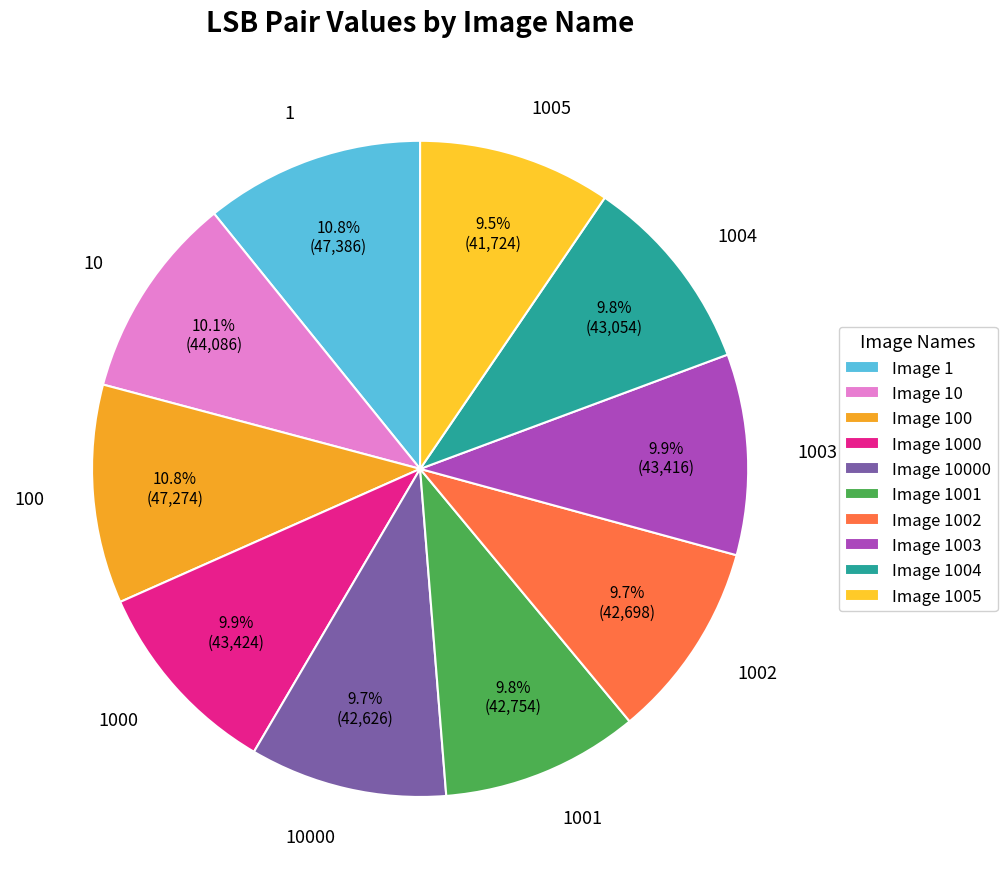

To the nearest percent, what percentage of the pie is 10000?

10%